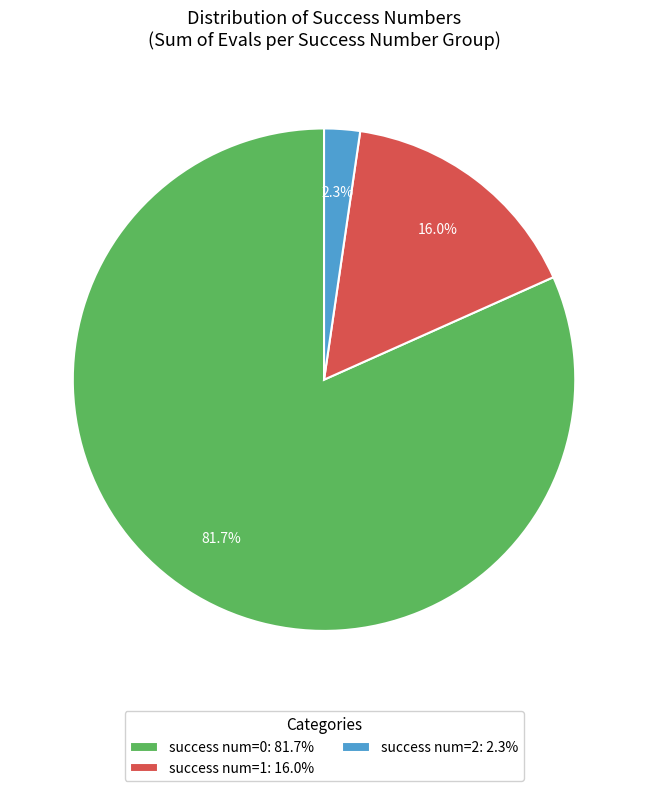

Which category has the biggest portion of the pie?

success num=0: 81.7%